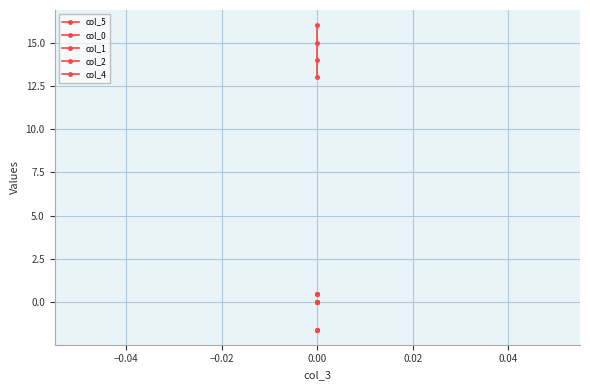

What is the minimum value for col_0?

-1.6